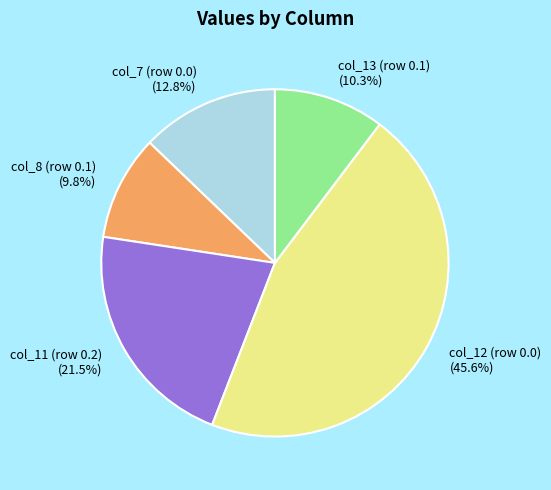

To the nearest percent, what is the difference between the largest and smallest slice percentages?

36%